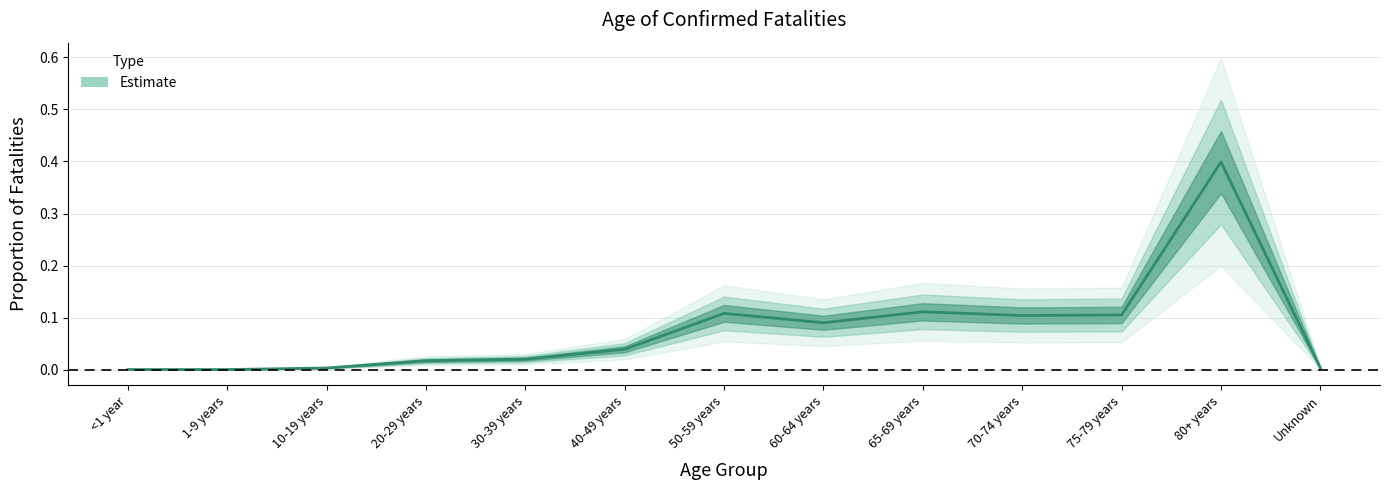

The value at 75-79 years is 0.1. True or false?

True